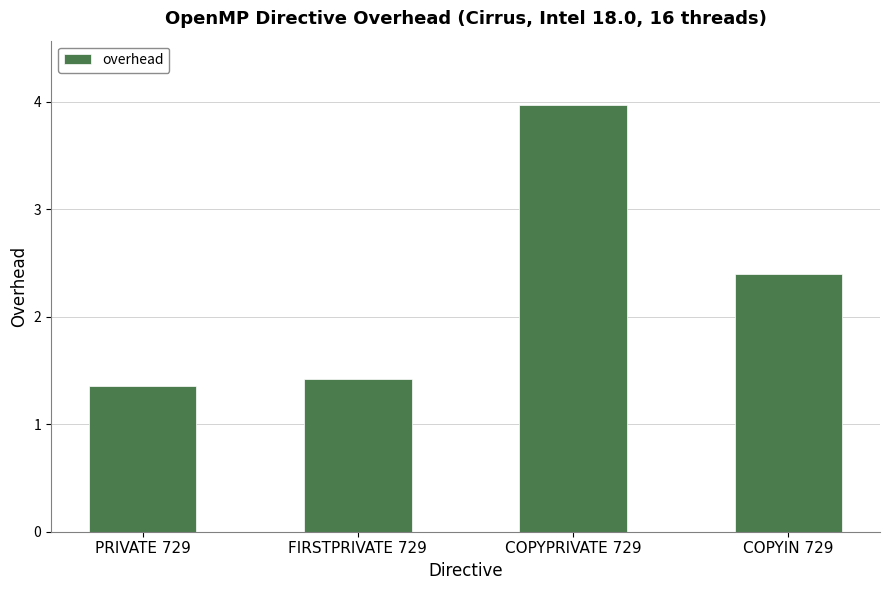

Is it true that the value at COPYIN 729 is 2.4?

True